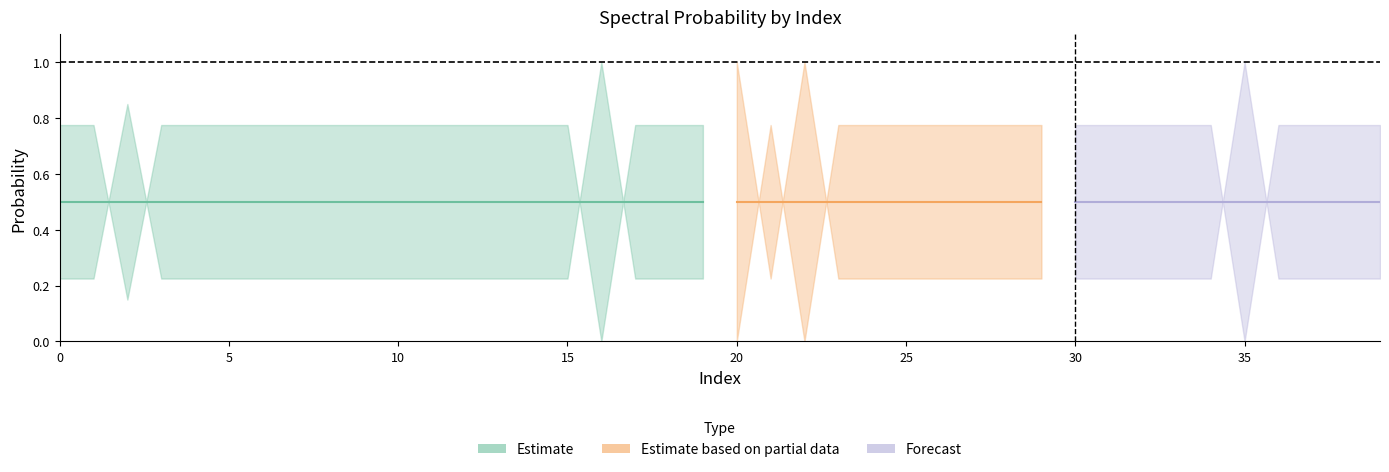

Is the value of spectral_high at 11 greater than the value of spectral_low at 31?

Yes